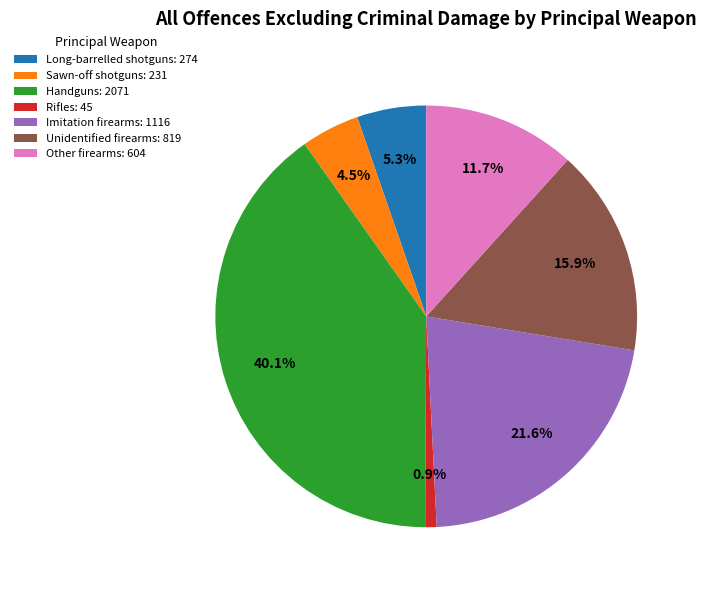

Rank the categories by value from lowest to highest.

Rifles, Sawn-off shotguns, Long-barrelled shotguns, Other firearms, Unidentified firearms, Imitation firearms, Handguns